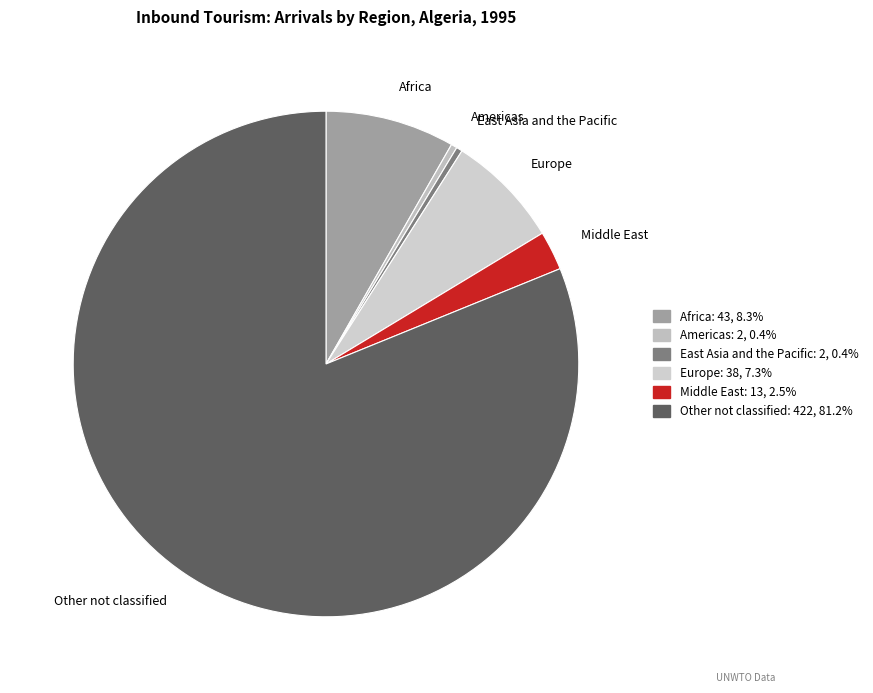

Which has a higher value, Europe or Americas?

Europe